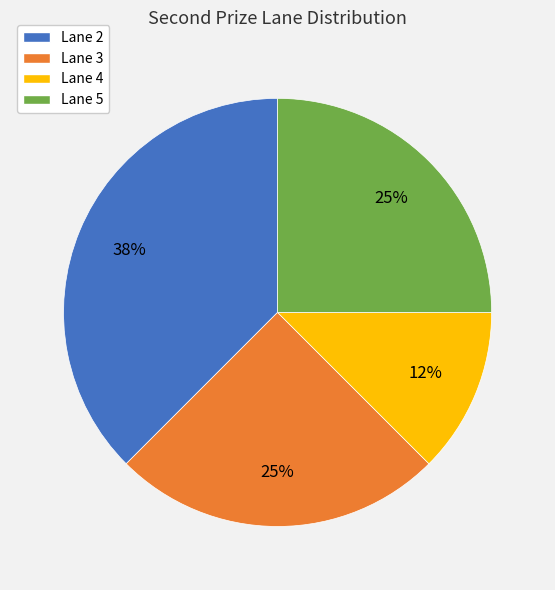

To the nearest percent, what portion does Lane 3 represent?

25%